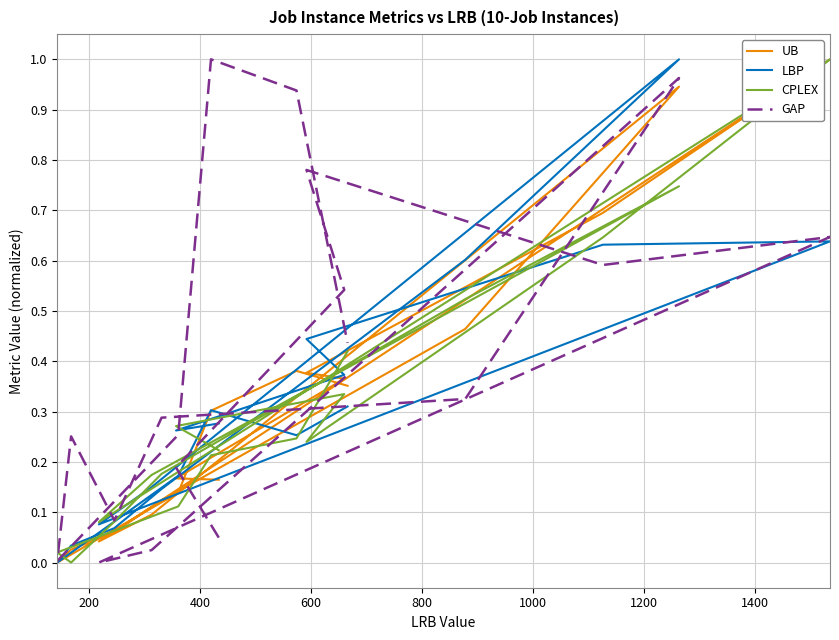

How many times do CPLEX and UB cross each other?

7